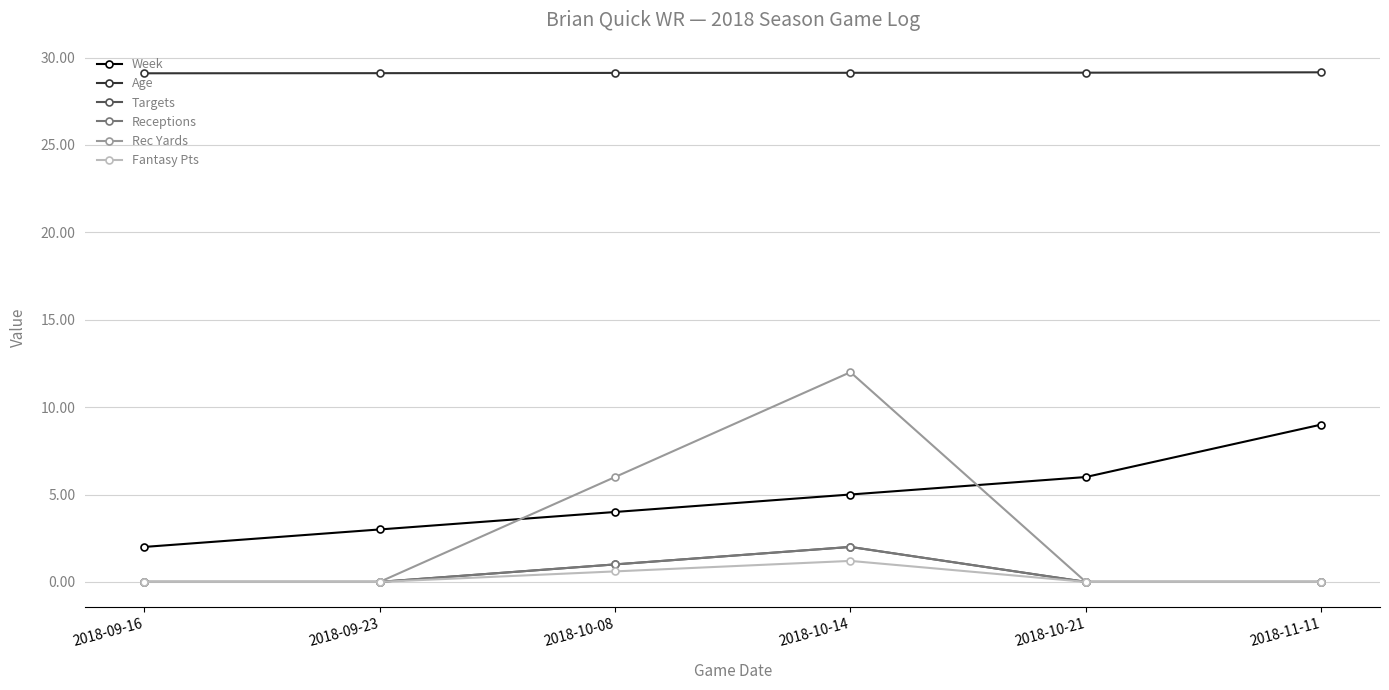

Where is Targets nearest to the value 1?

2018-10-08